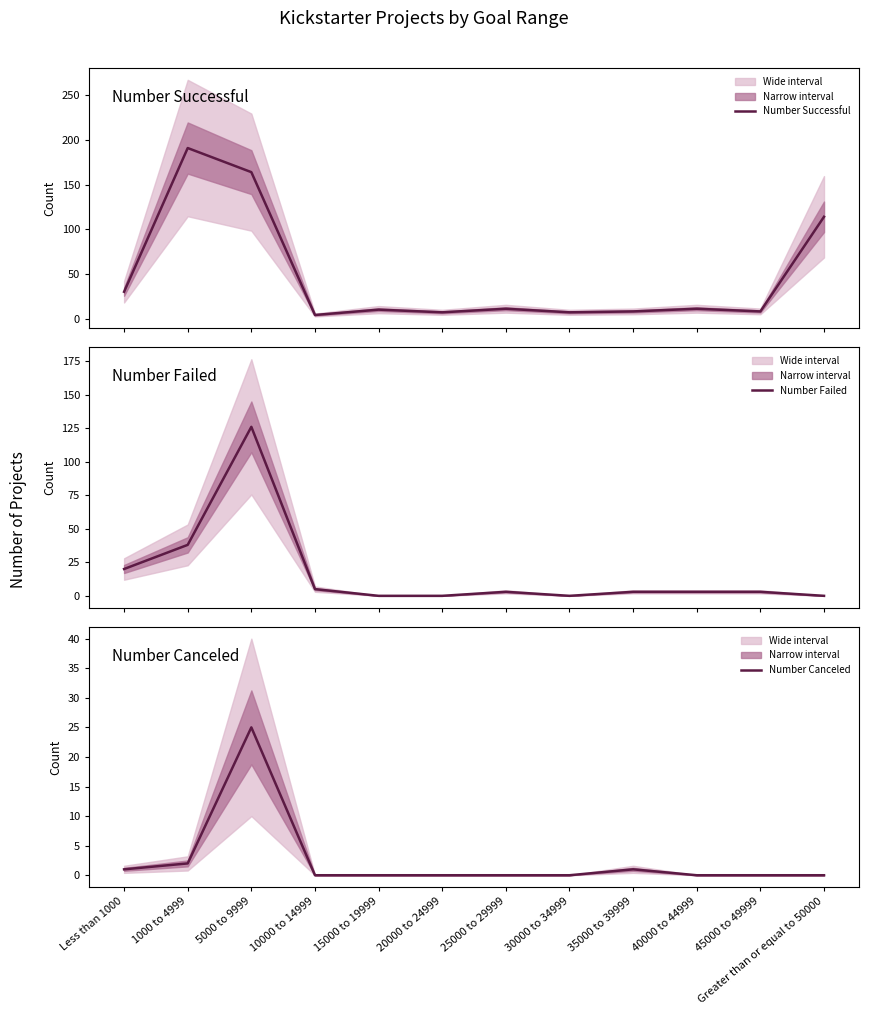

How many data points in Number Canceled are above 0?

4